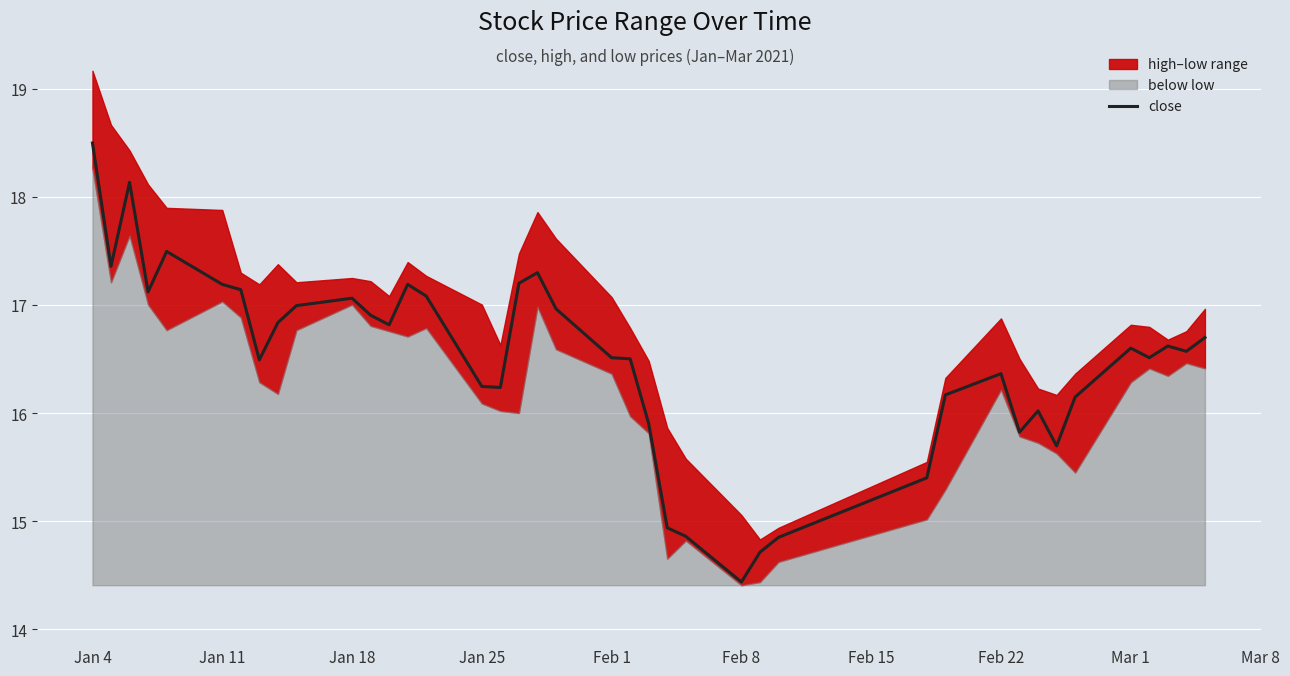

At which label does close reach its peak?

Jan 4